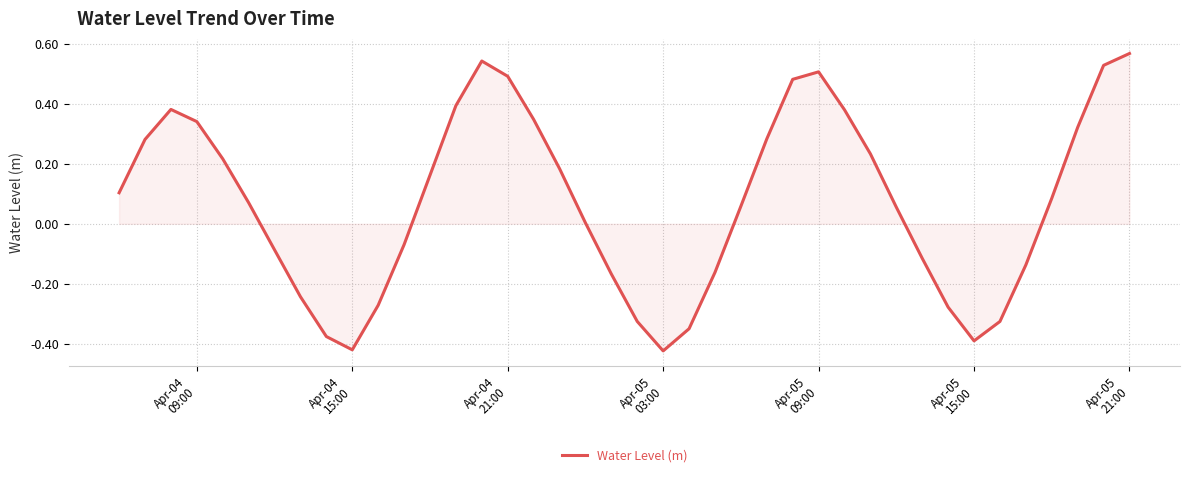

What is the difference between the maximum and minimum values?

1.0